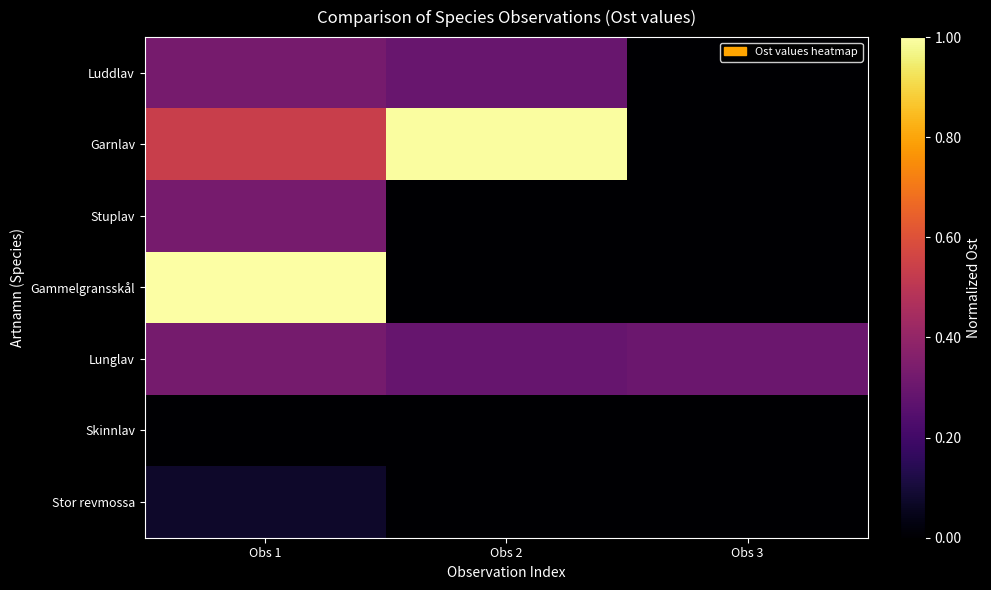

At which category does the chart reach its minimum across all series?

Obs 3